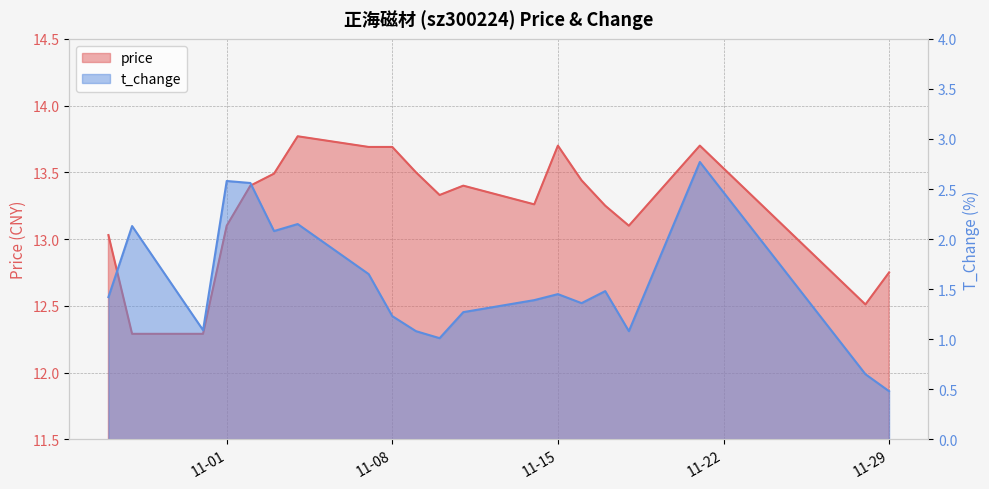

Which series changed the most between 2022-10-28 and 2022-11-07?

price